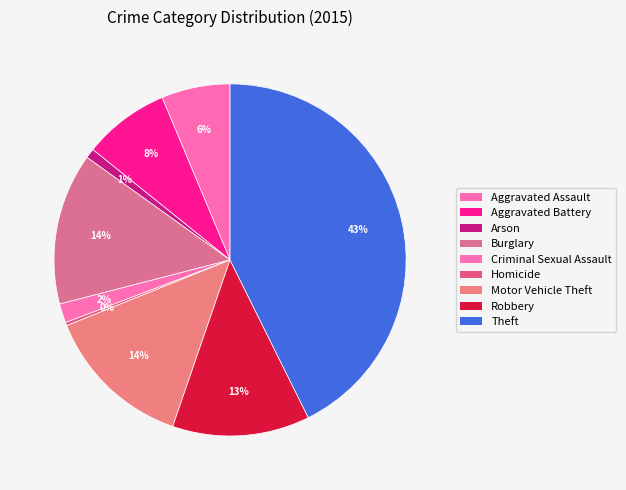

Combined, do Criminal Sexual Assault and Homicide account for over 50%?

No